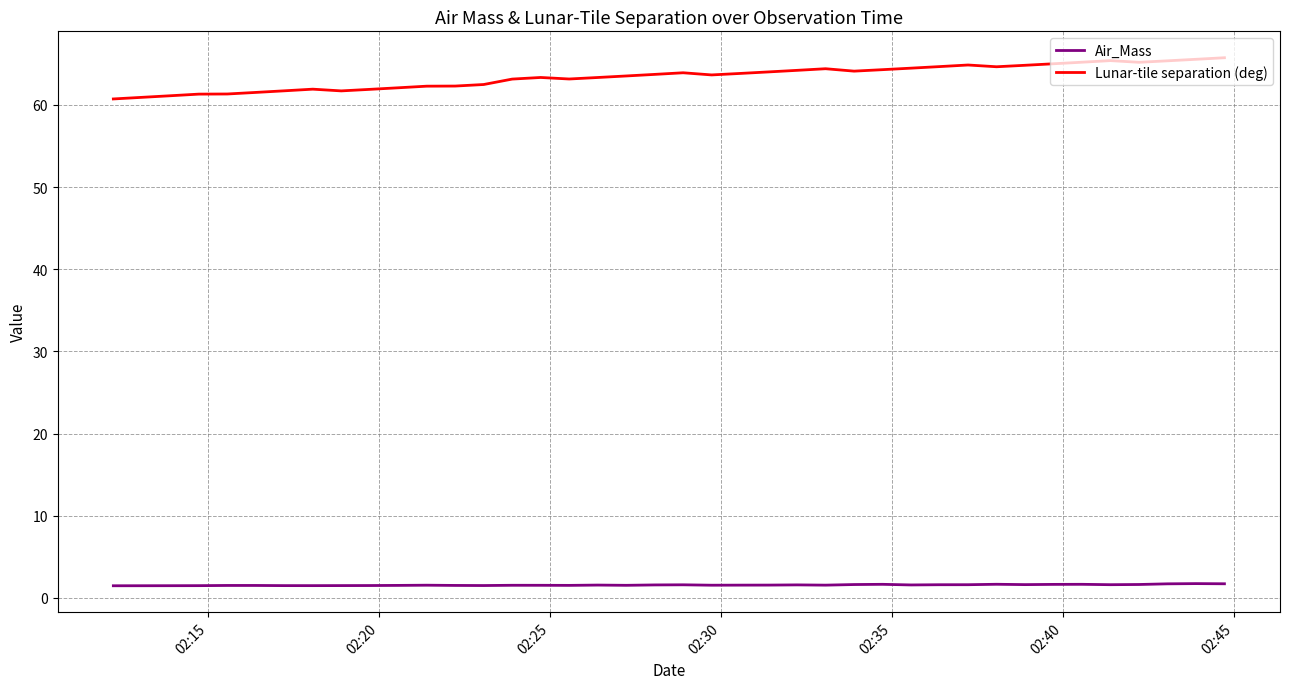

True or false: Air_Mass and Lunar-tile separation (deg) intersect in this chart.

False